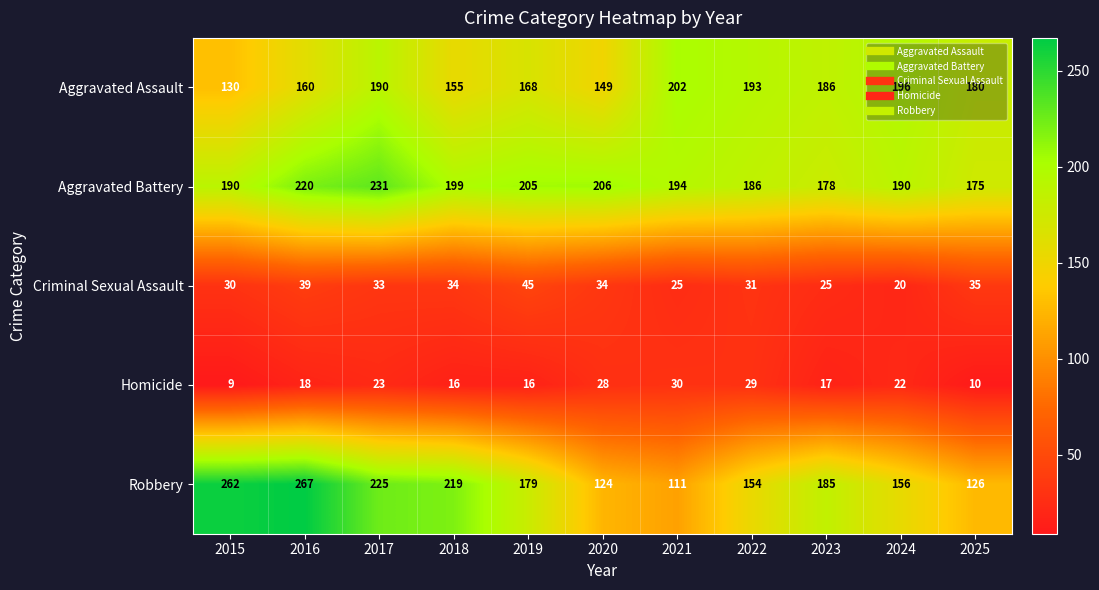

Is it true that Aggravated Battery equals 305 at 2019?

False